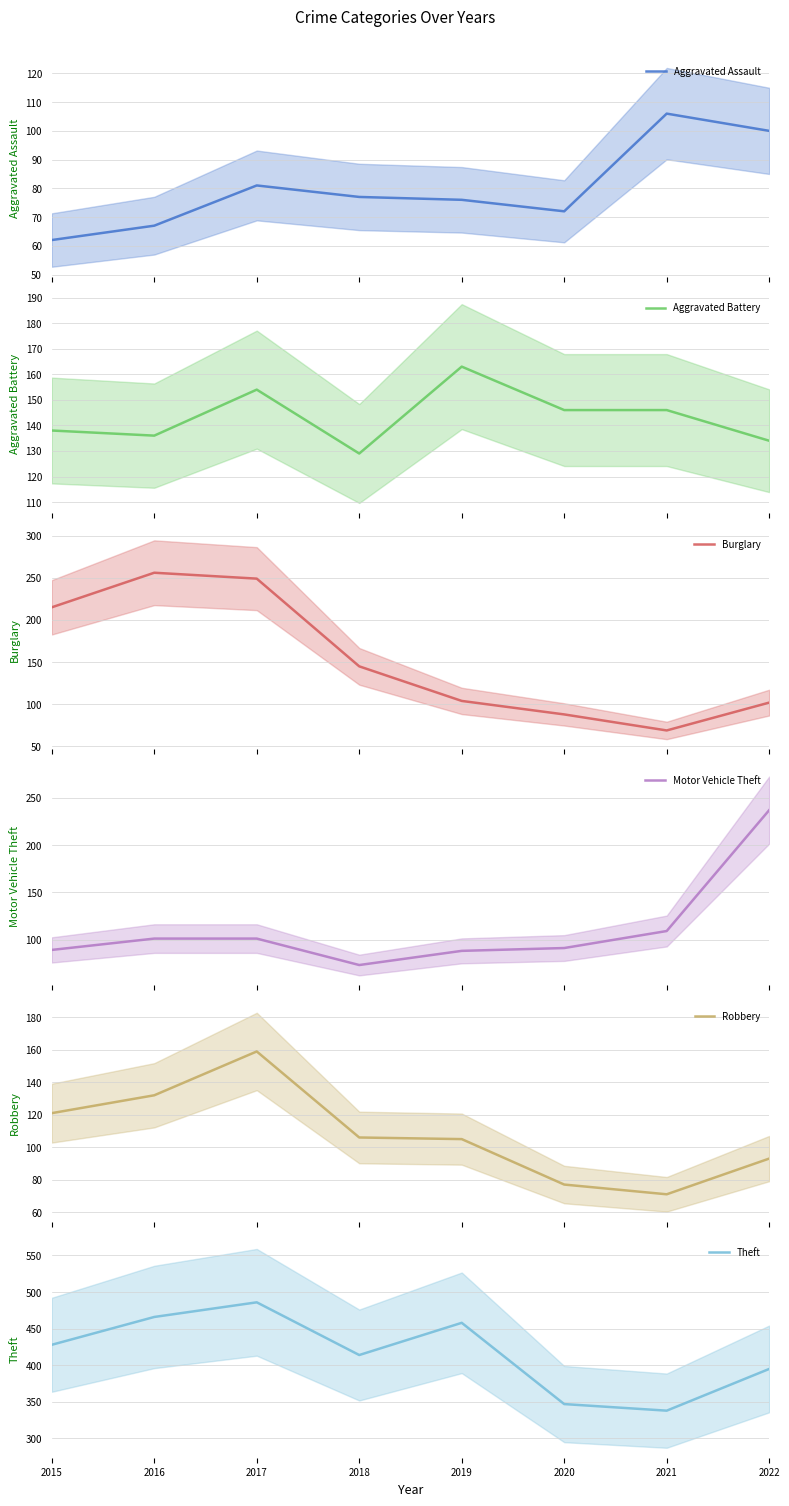

At which label does Theft reach its peak?

2017